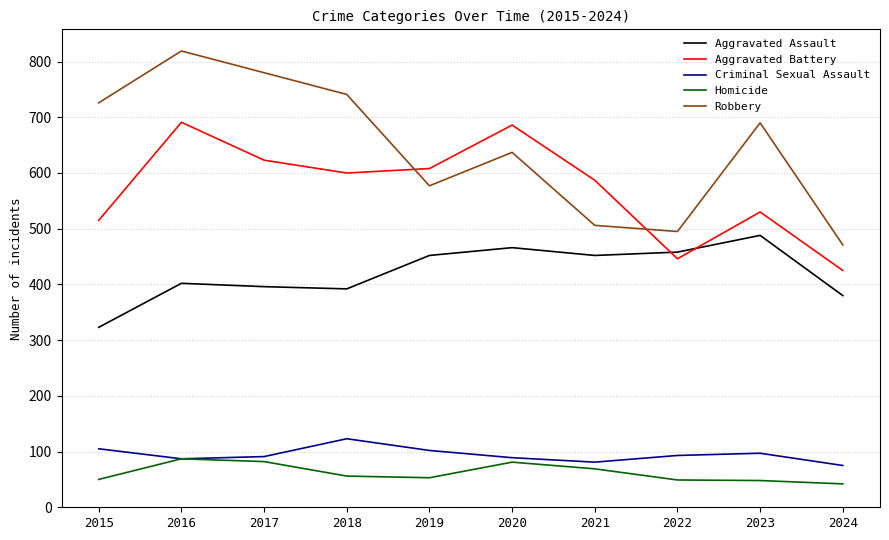

Between 2015 and 2016, which series saw the biggest shift?

Aggravated Battery